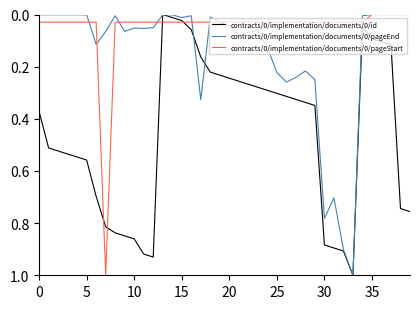

What is the sum of all contracts/0/implementation/documents/0/pageEnd values?

5.8